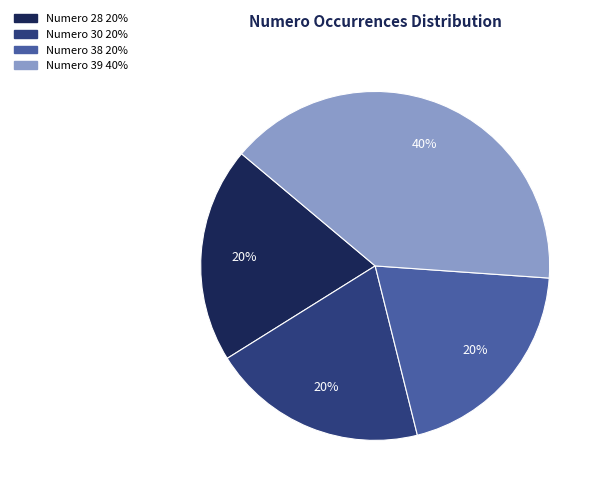

Is there a majority slice in this chart?

No